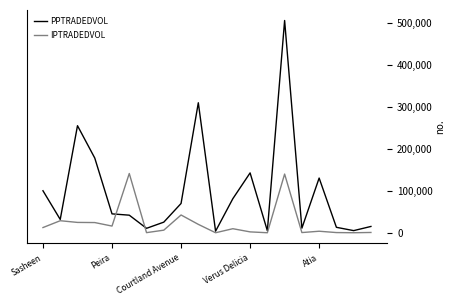

Which series has the largest total across all categories?

PPTRADEDVOL